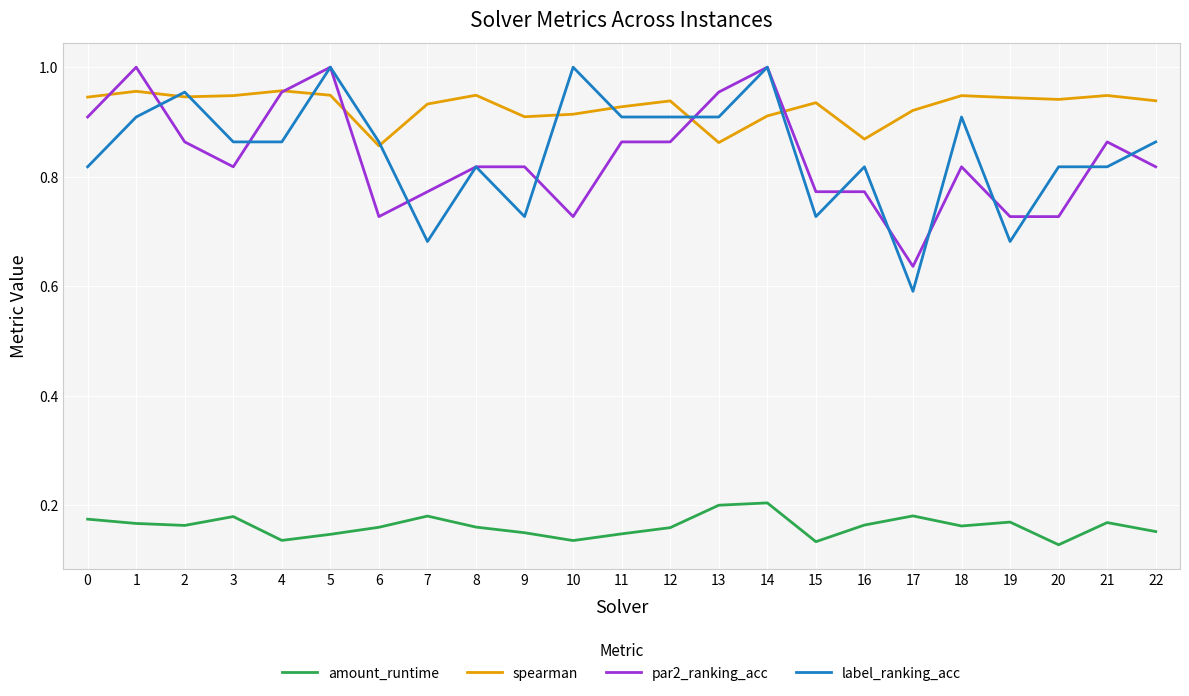

The par2_ranking_acc series shows 0.6 at 17. True or false?

True